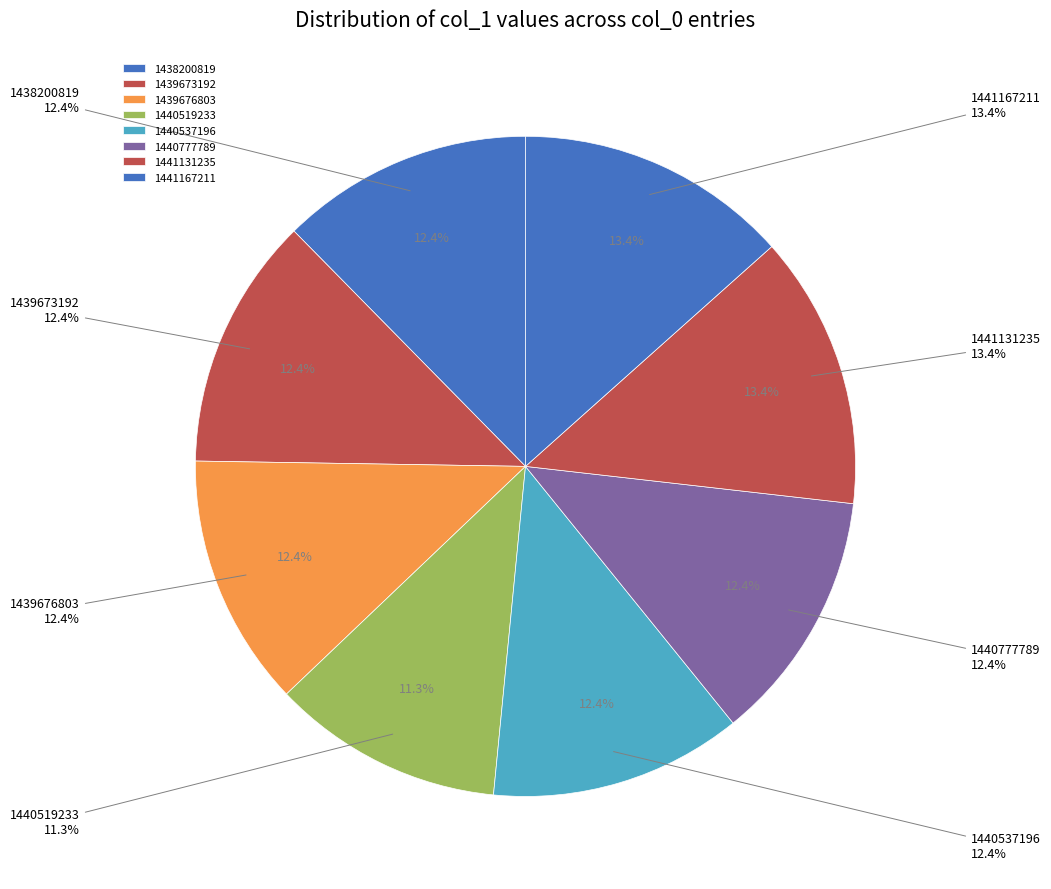

To the nearest percent, what is the combined percentage of 1438200819 and 1439676803?

25%